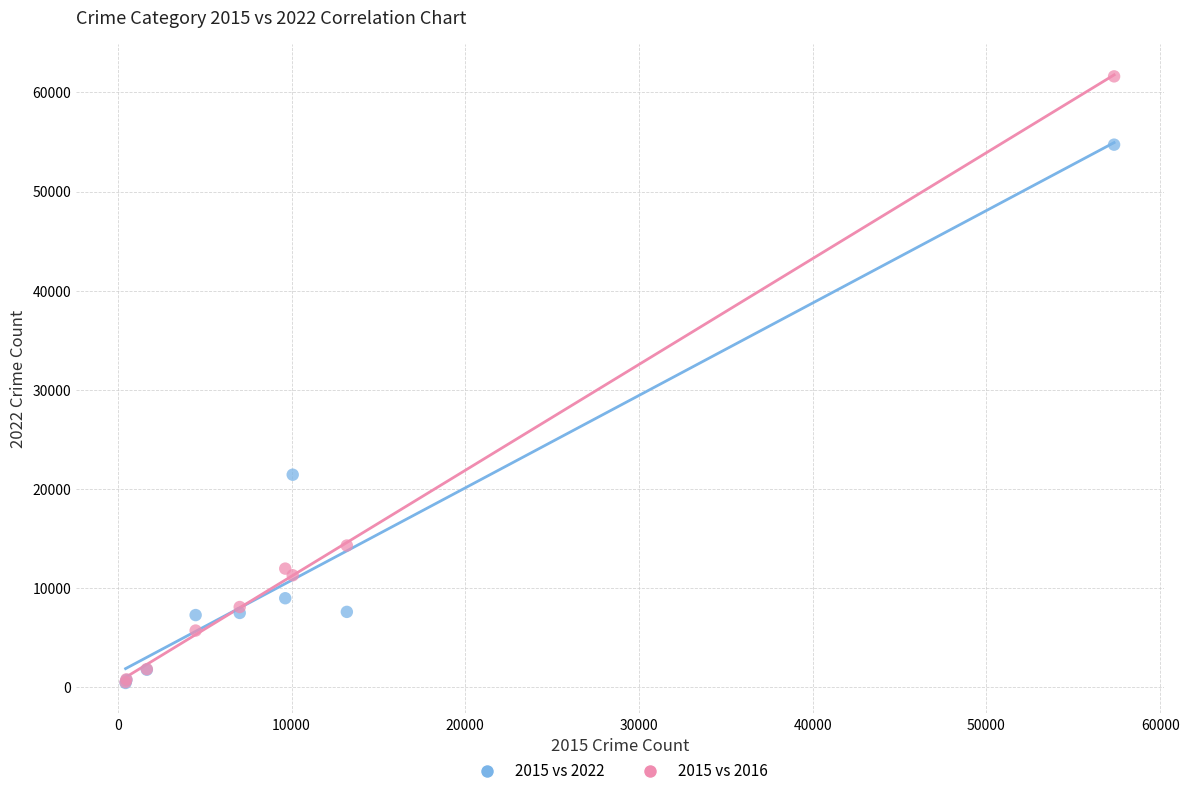

Which series reaches the maximum Y coordinate?

2015 vs 2016